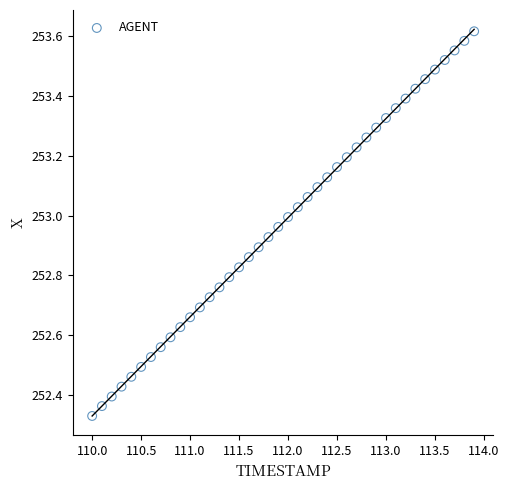

What is the range of X values (max minus min)?

3.9